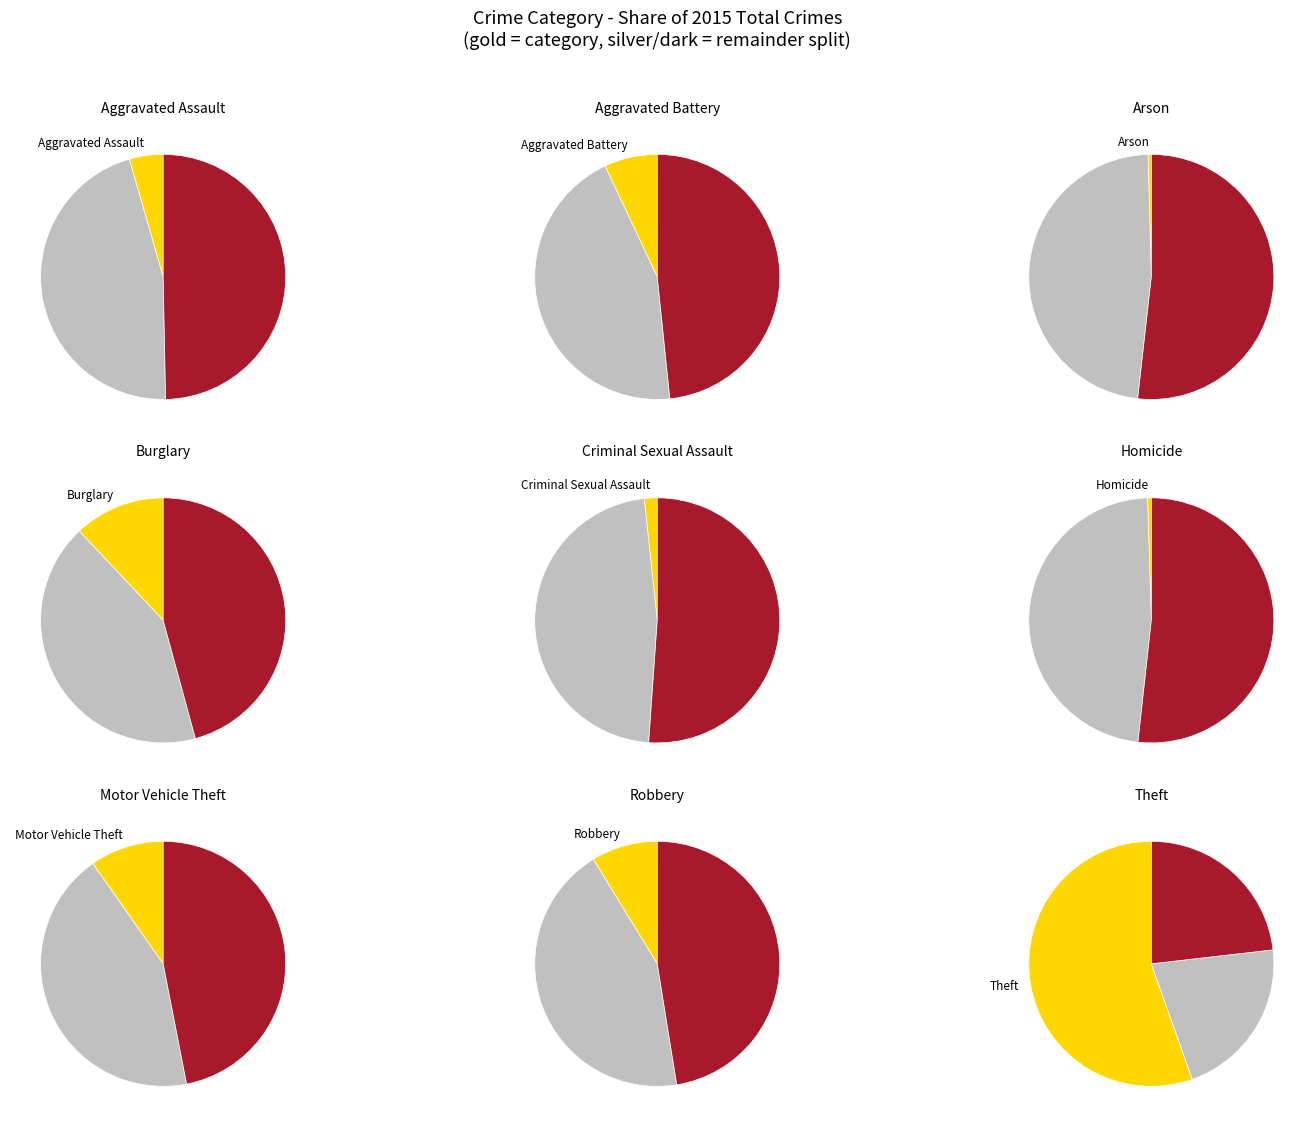

To the nearest percent, what is the combined percentage of Burglary and Arson?

12%